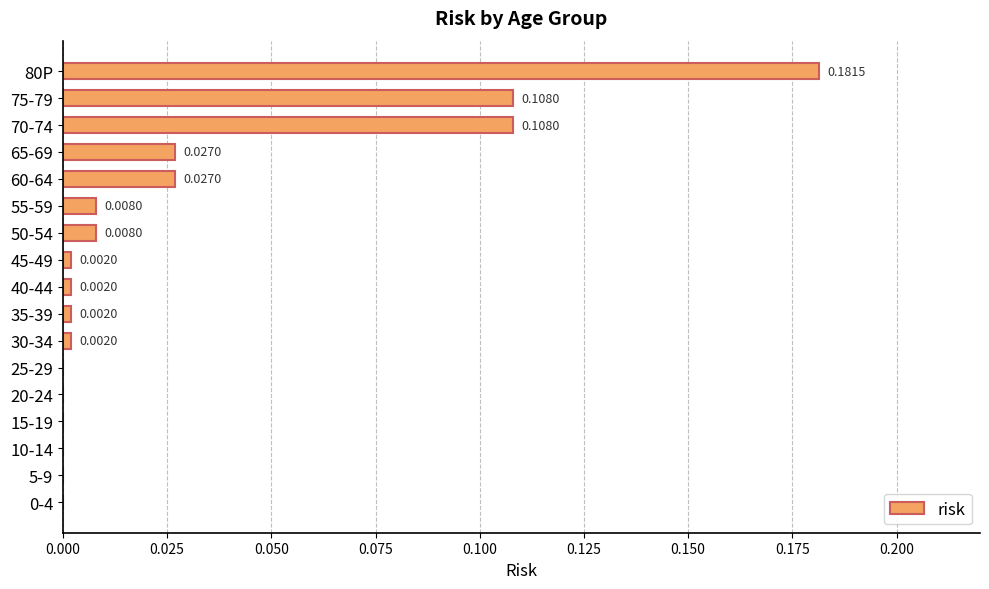

Which has a higher value, 50-54 or 15-19?

50-54